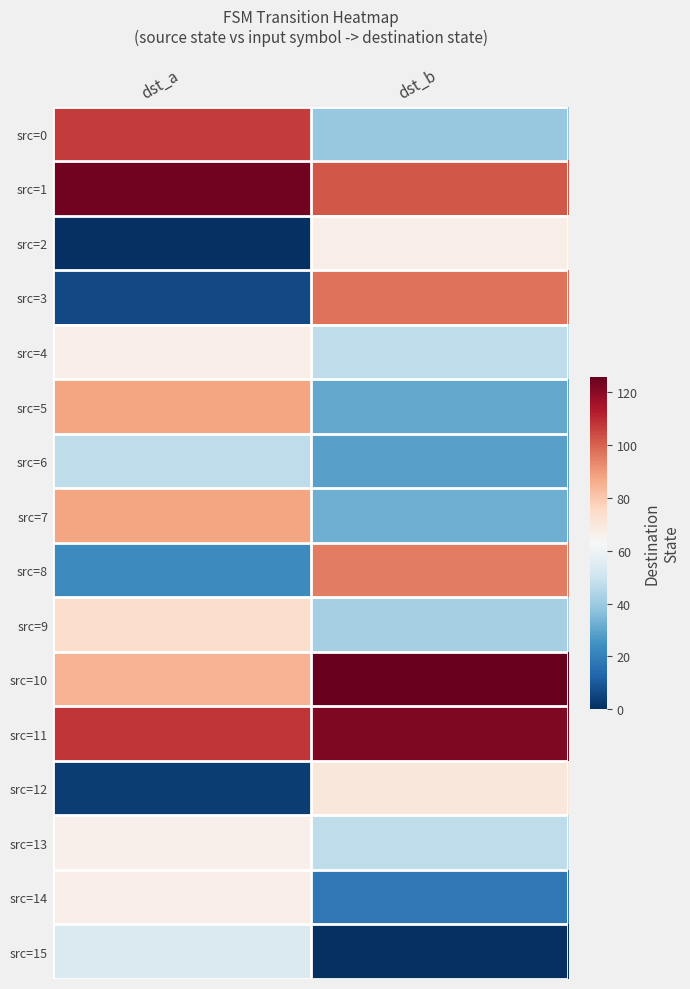

Reading left to right, what are all the values shown in this chart?

src=0: dst_a=107	dst_b=39
src=1: dst_a=124	dst_b=102
src=2: dst_a=0	dst_b=67
src=3: dst_a=6	dst_b=97
src=4: dst_a=67	dst_b=47
src=5: dst_a=88	dst_b=31
src=6: dst_a=47	dst_b=29
src=7: dst_a=88	dst_b=32
src=8: dst_a=23	dst_b=95
src=9: dst_a=74	dst_b=42
src=10: dst_a=85	dst_b=126
src=11: dst_a=108	dst_b=122
src=12: dst_a=3	dst_b=70
src=13: dst_a=66	dst_b=47
src=14: dst_a=67	dst_b=18
src=15: dst_a=54	dst_b=0